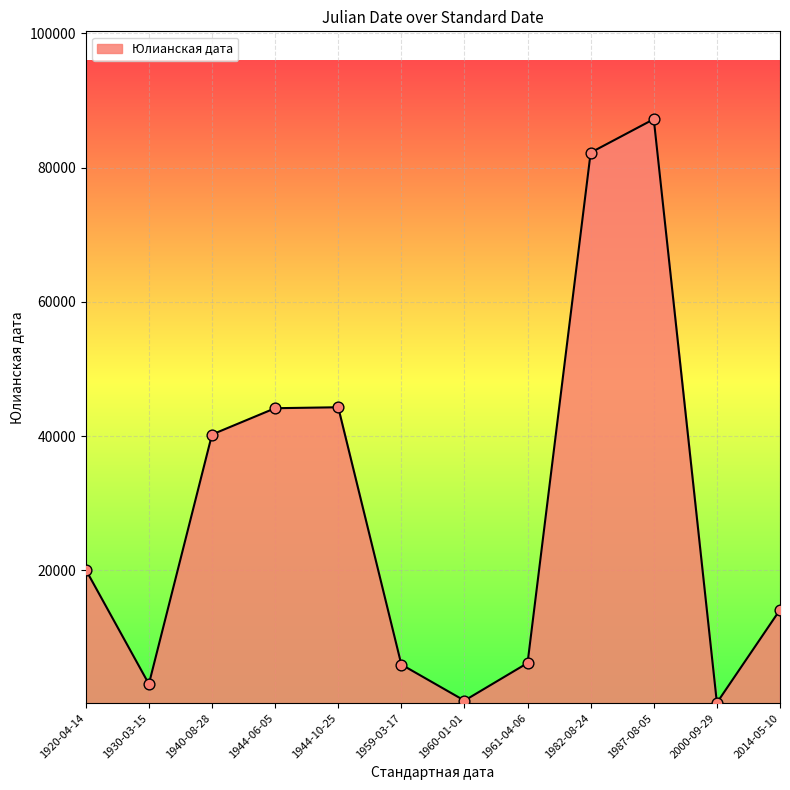

Which has a higher value, 1940-08-28 or 1959-03-17?

1940-08-28